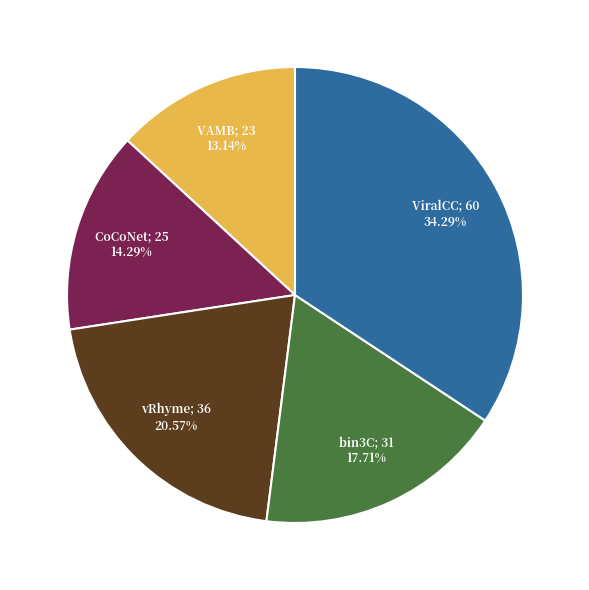

Is there a majority slice in this chart?

No